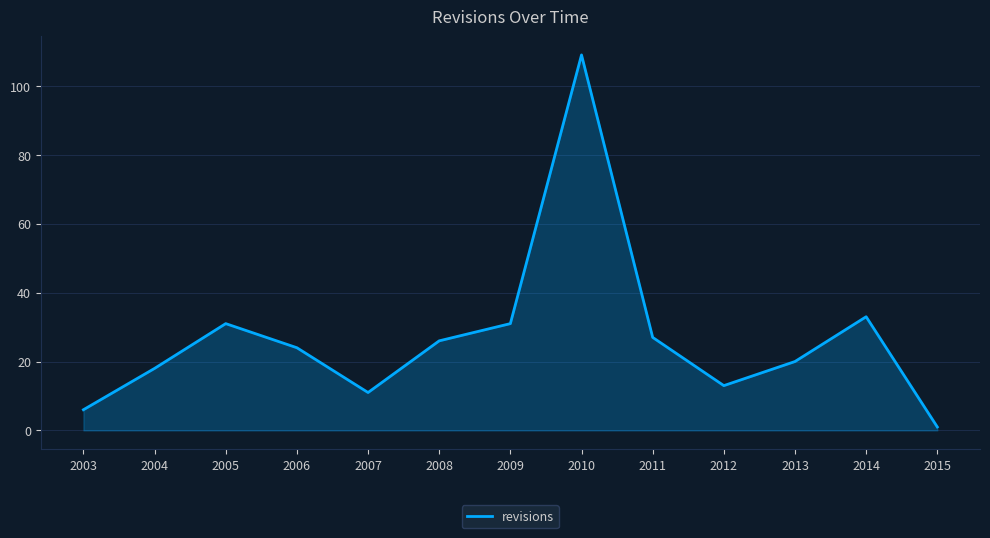

What is the change in value from 2009 to 2010?

+78